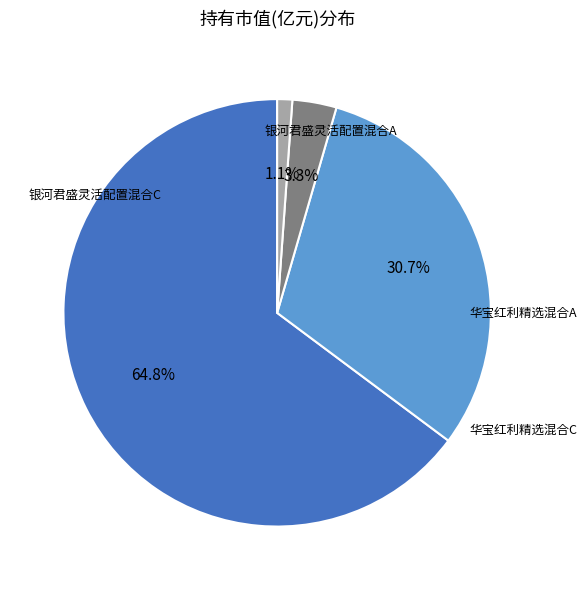

Does any single category account for the majority?

Yes